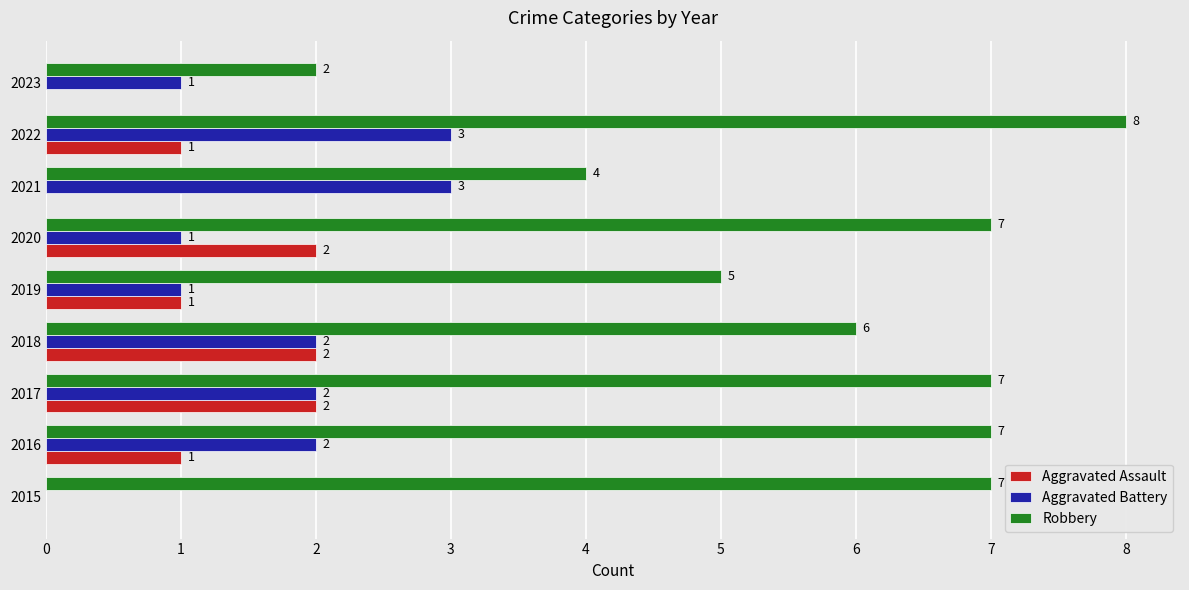

Is the value of Robbery at 2016 greater than the value of Aggravated Battery at 2016?

Yes